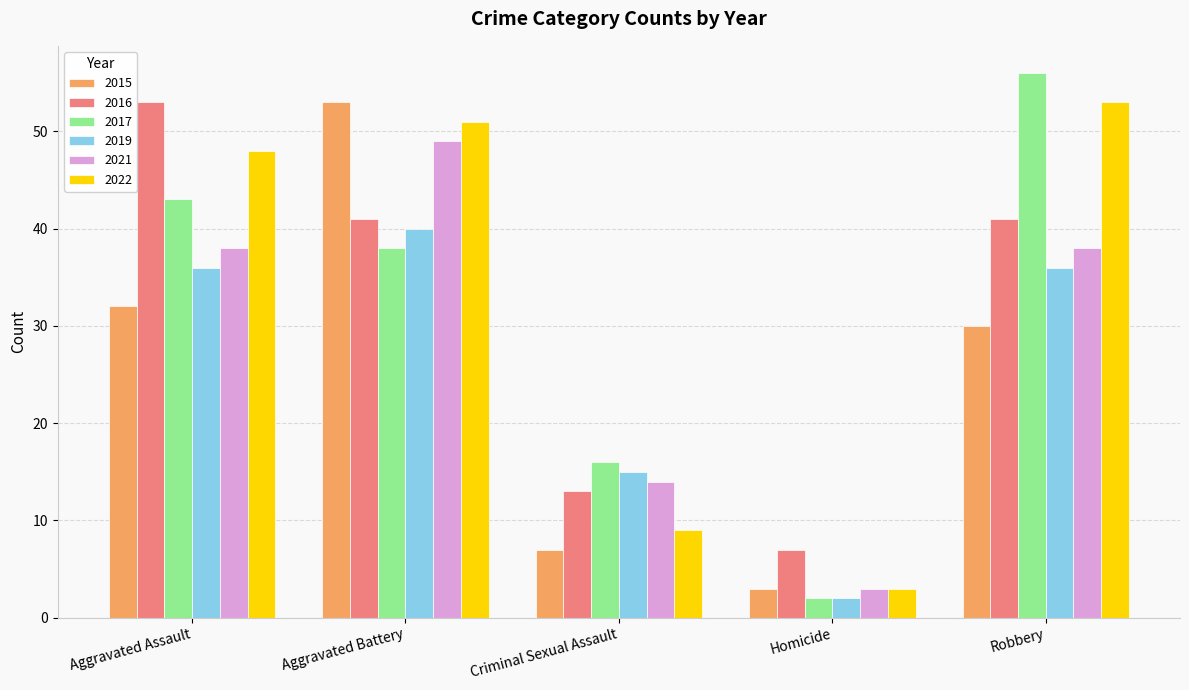

What is the sum of all 2021 values?

142